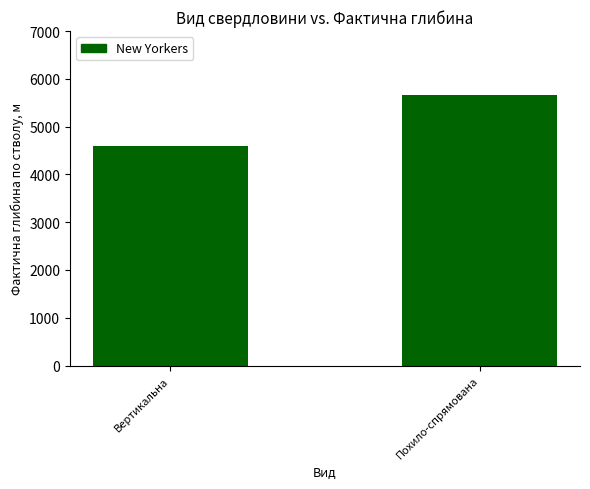

What is the value of the 2nd bar from the left?

5652